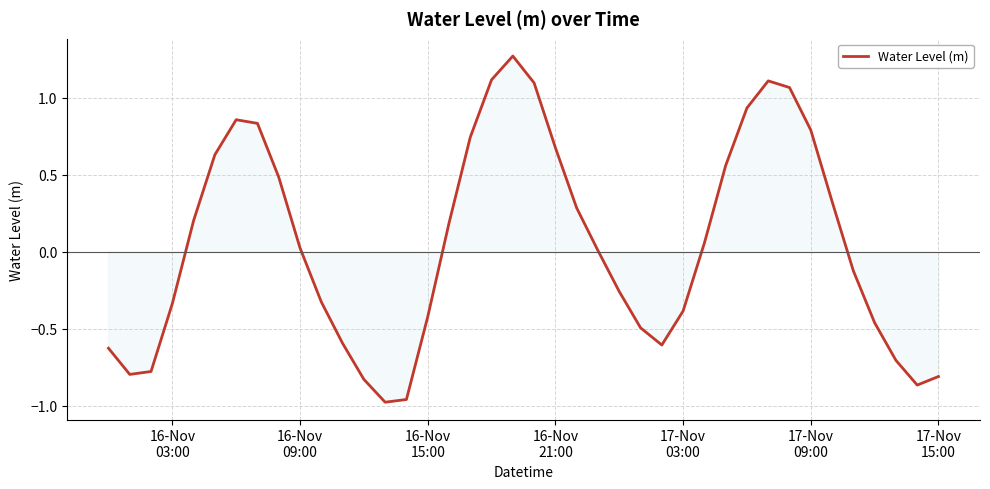

What is the difference between the maximum and minimum values?

2.2